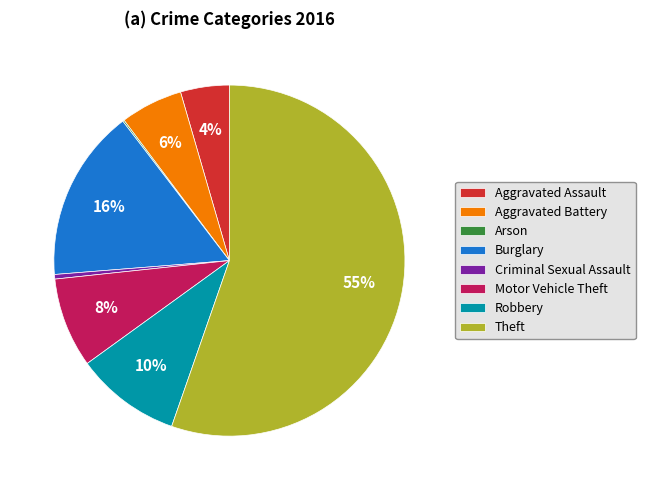

Which slice is the largest?

Theft